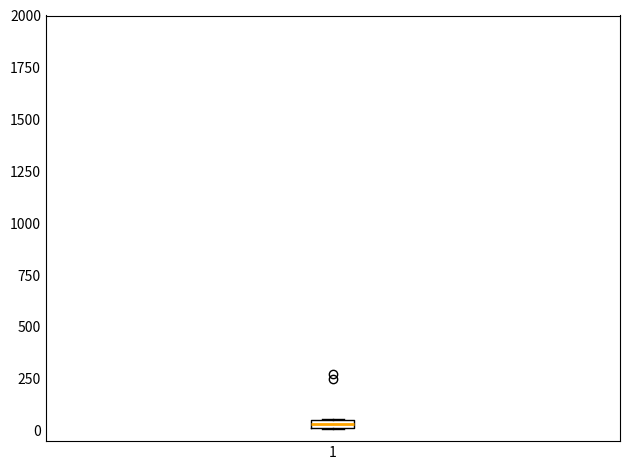

Where is the upper edge of the box at x = 1 on the y-axis? The values are not printed on the chart, so give them approximately, as read against the axis.

50